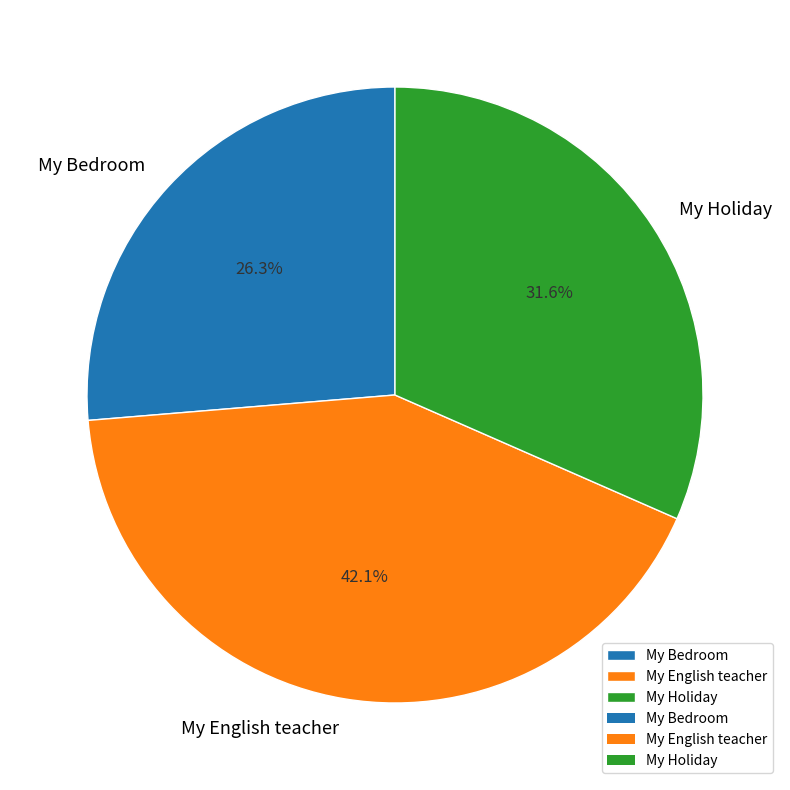

To the nearest percent, what percentage of the pie is My Bedroom?

26%